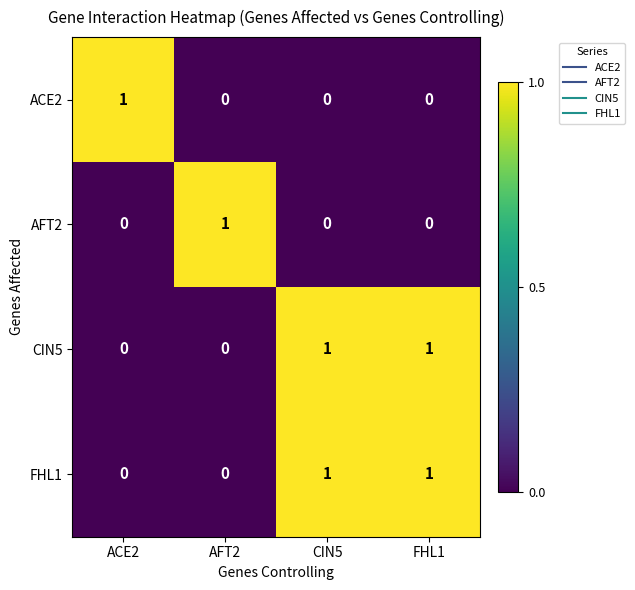

The value of ACE2 at FHL1 is 0. True or false?

True